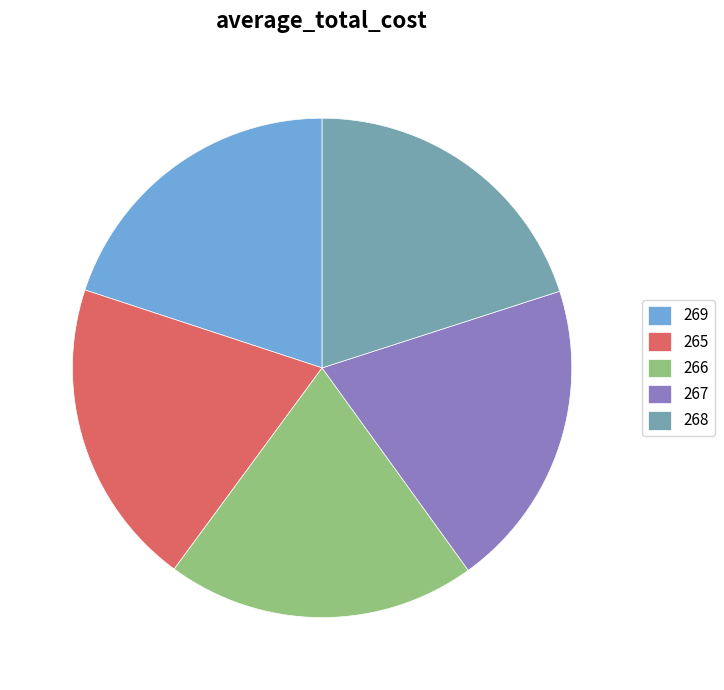

Does 268 account for over 50% of the chart?

No